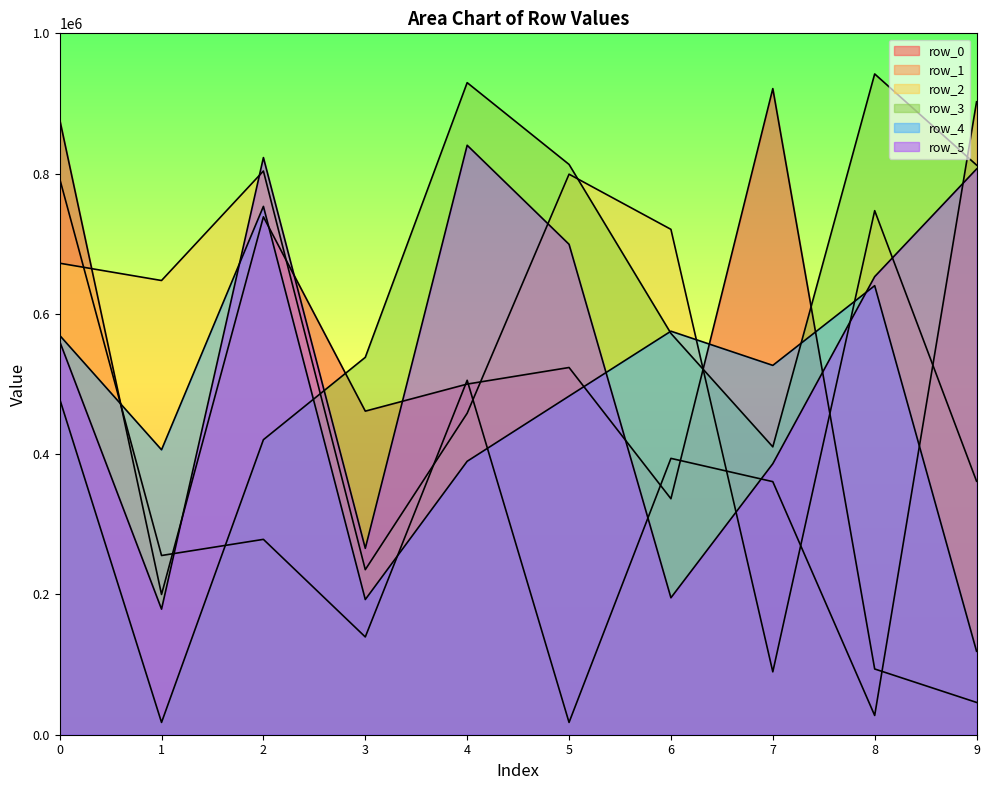

Which series ends up on top after the final intersection of row_3 and row_1?

row_1